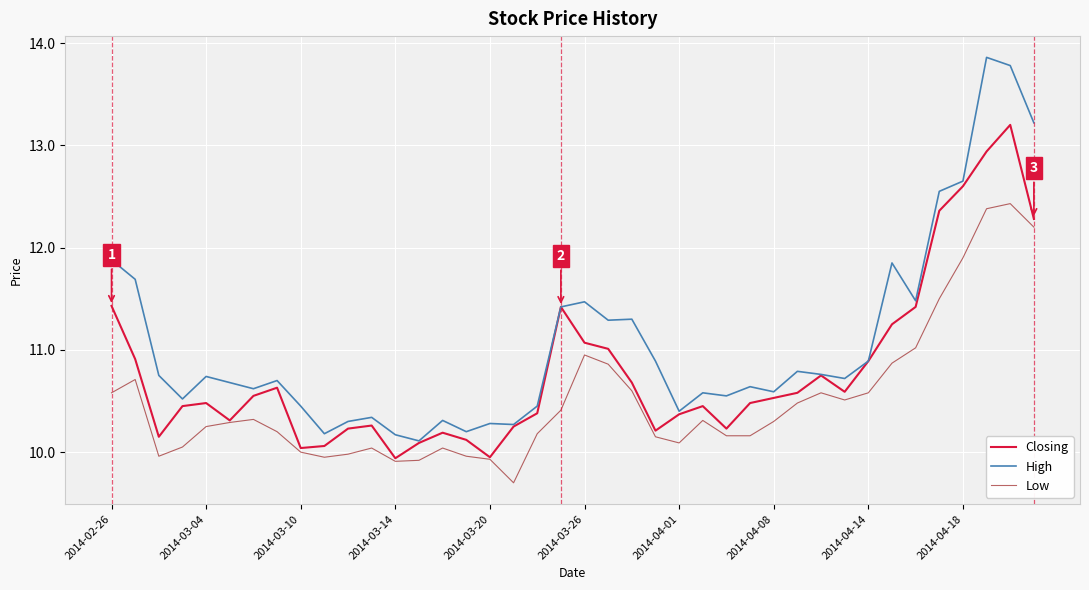

Count the number of data series in this chart.

3